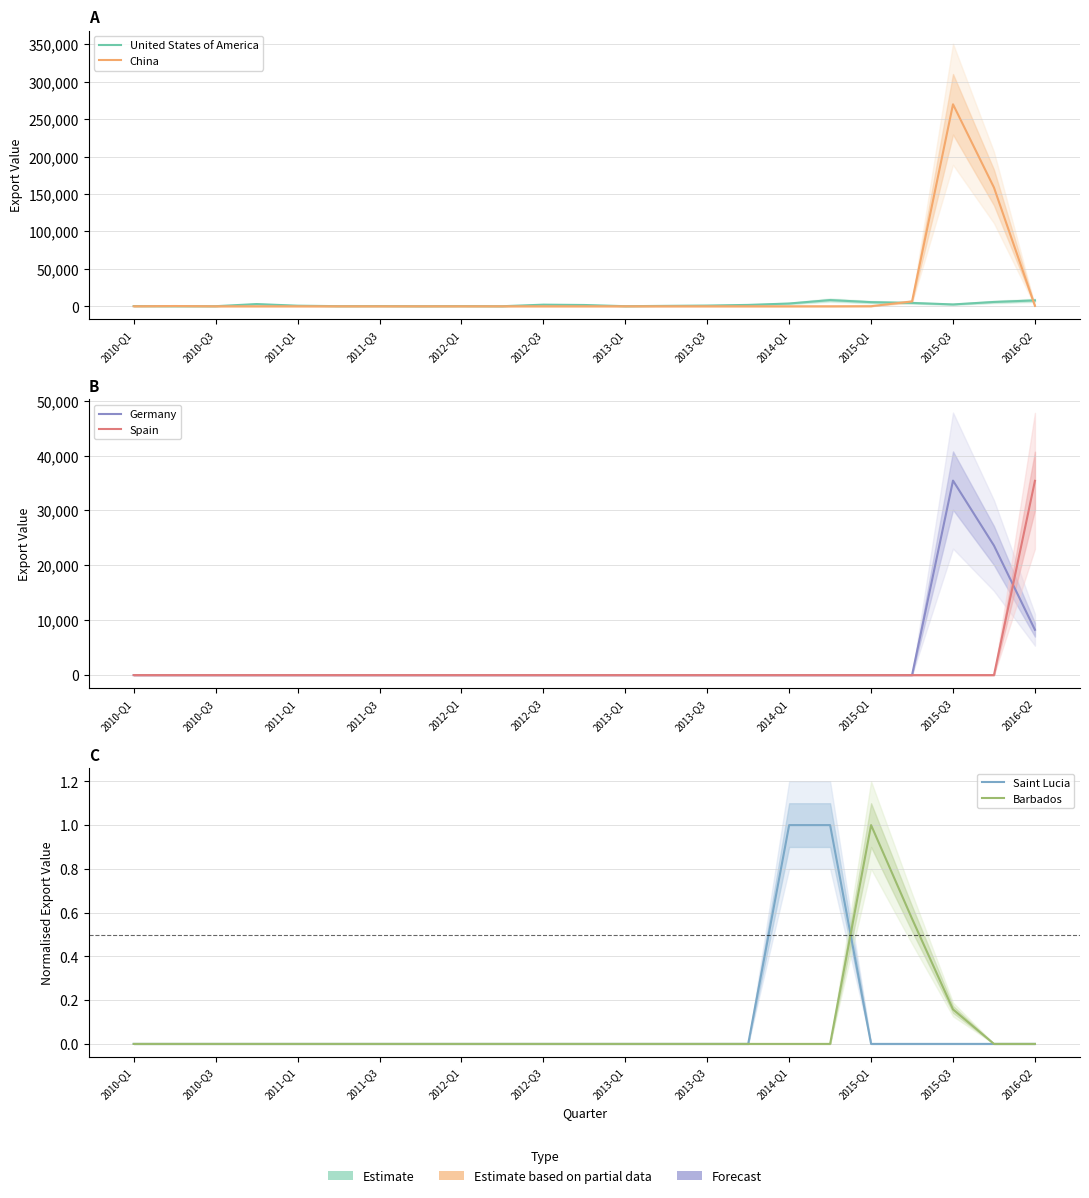

Is this an area chart (filled region under the line)?

No